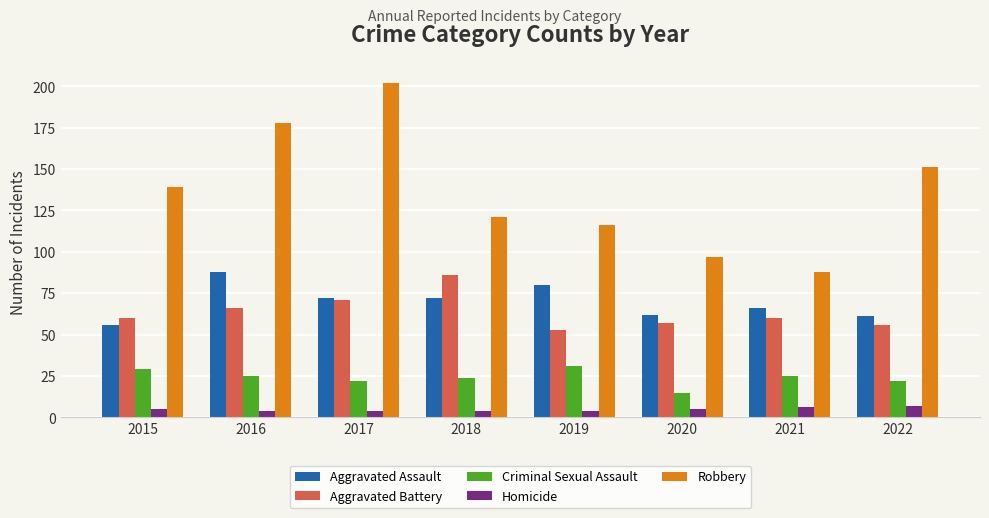

What is the minimum value for Aggravated Assault?

56